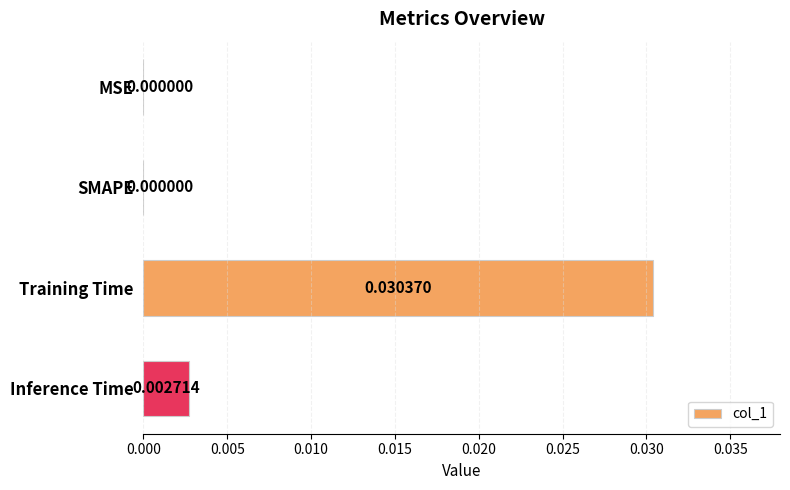

How many data points does each series have?

4